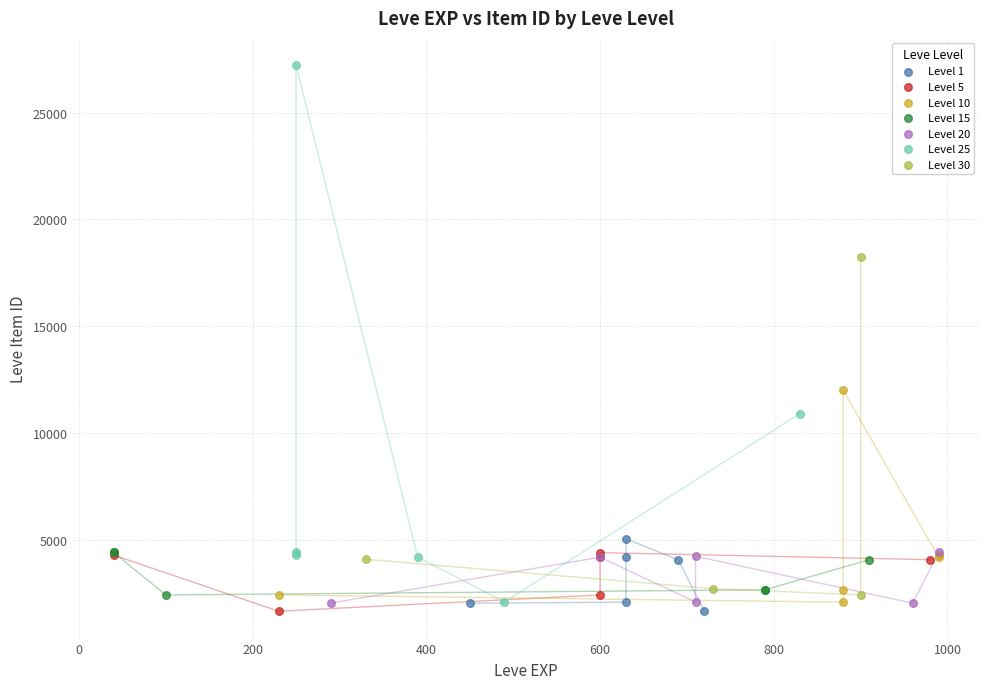

Which series has the widest spread of Y values?

Level 25